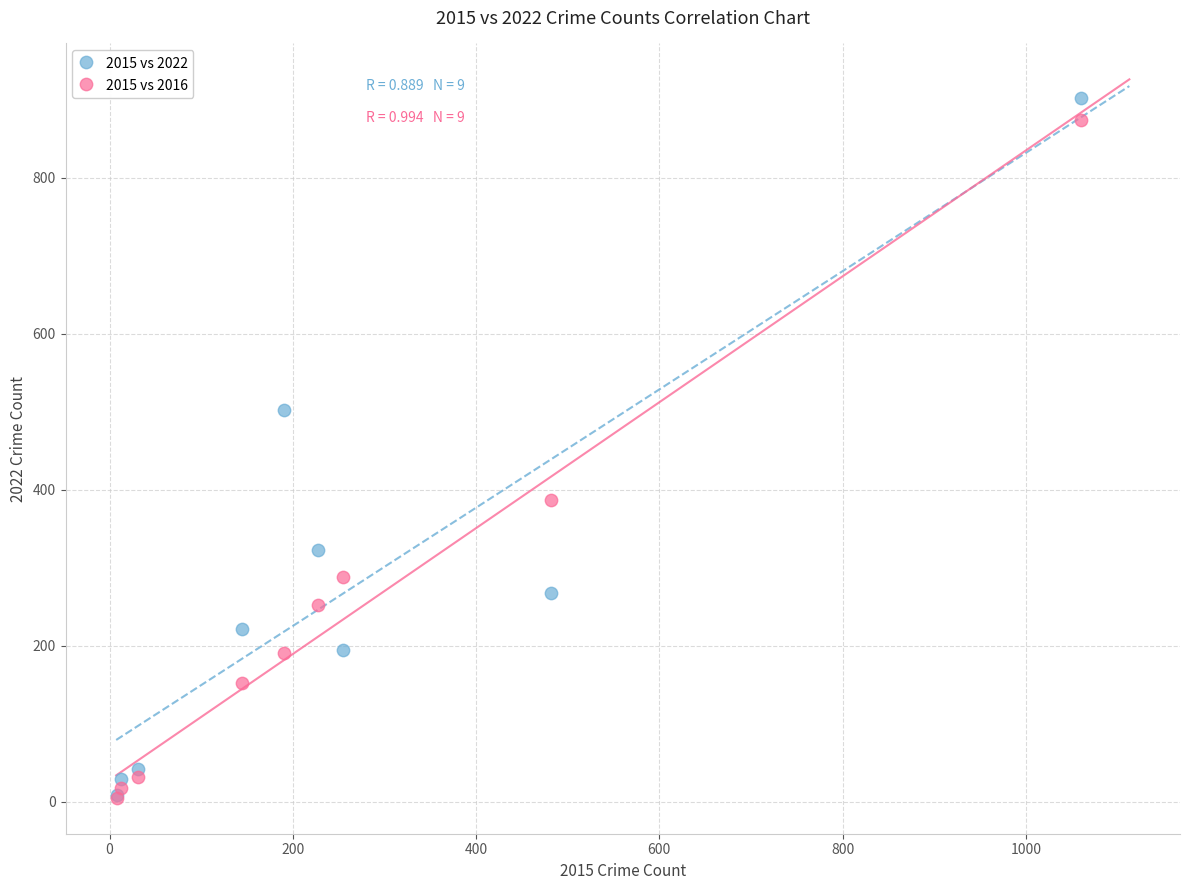

In the 2015 vs 2022 series, what Y value is closest to 455?

502